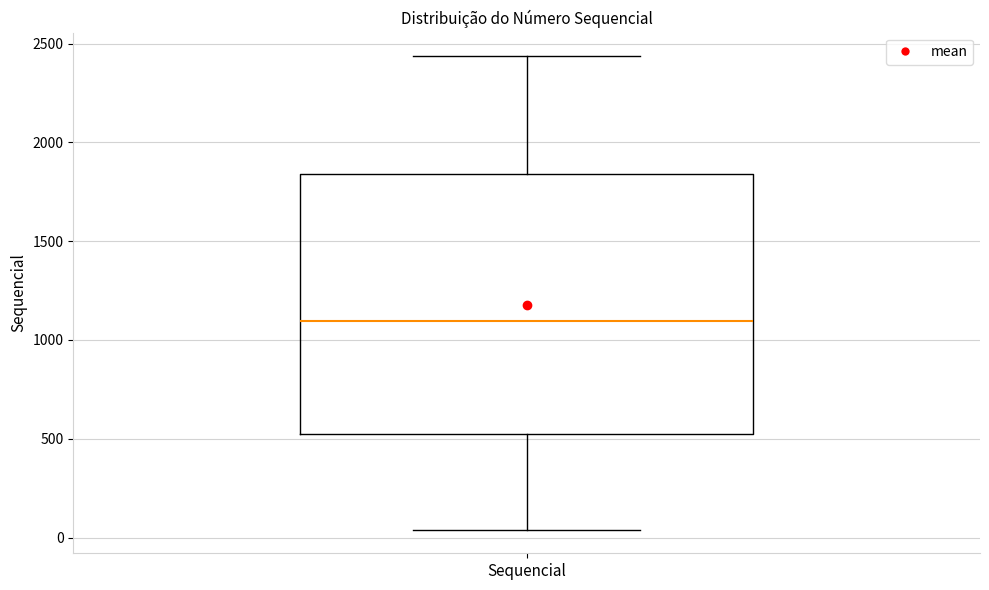

Transcribe this box plot: give where the median line is, the range the box spans, and where the two whiskers end, as read against the y-axis. The values are not printed on the chart, so give them approximately, as read against the axis.

median 1100, box 550 to 1850, whiskers 50 to 2450